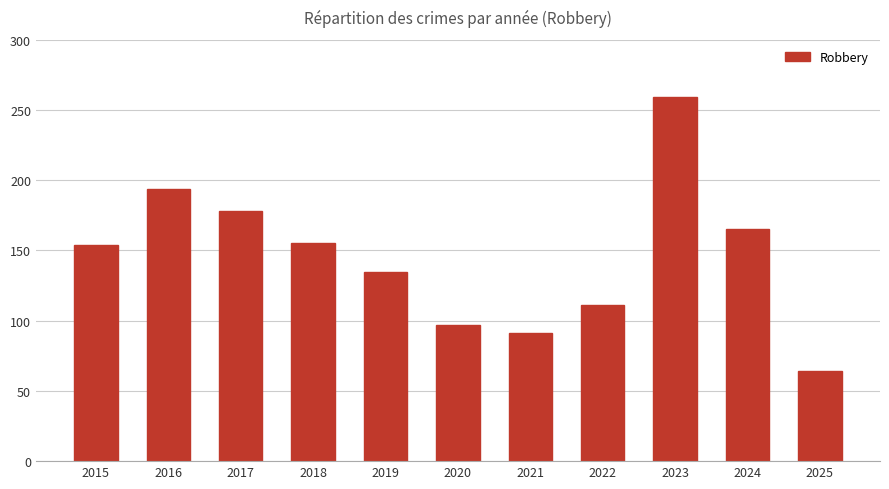

Which has a higher value, 2018 or 2024?

2024